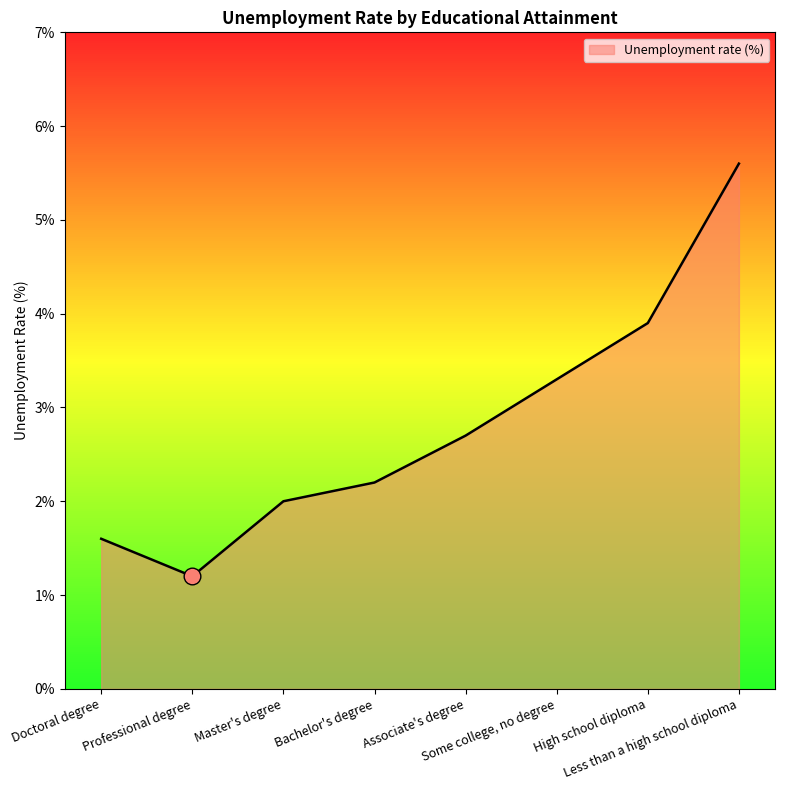

True or false: the data has more than 2 interior local peaks.

False